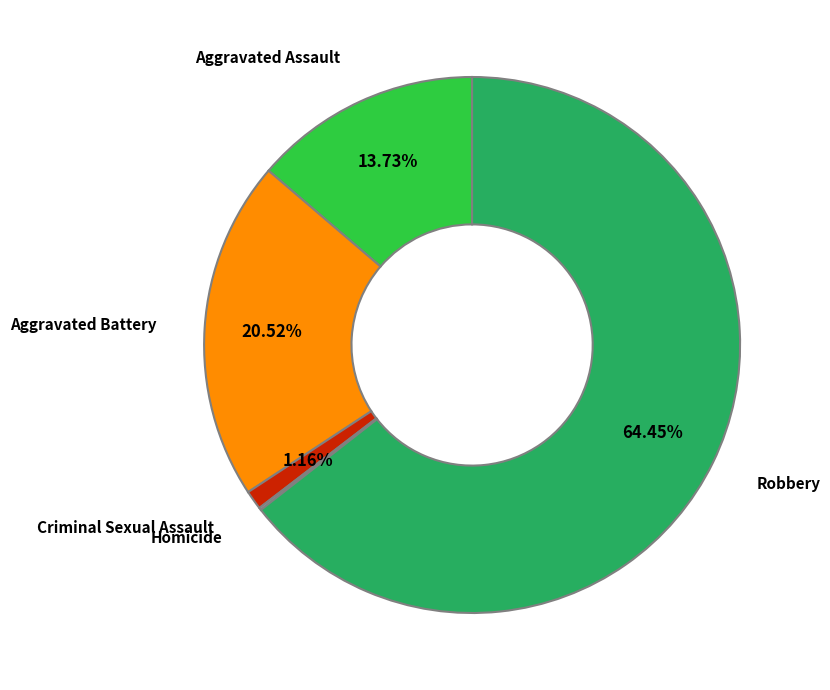

What is the ratio of the value at Criminal Sexual Assault to the value at Aggravated Assault?

0.1